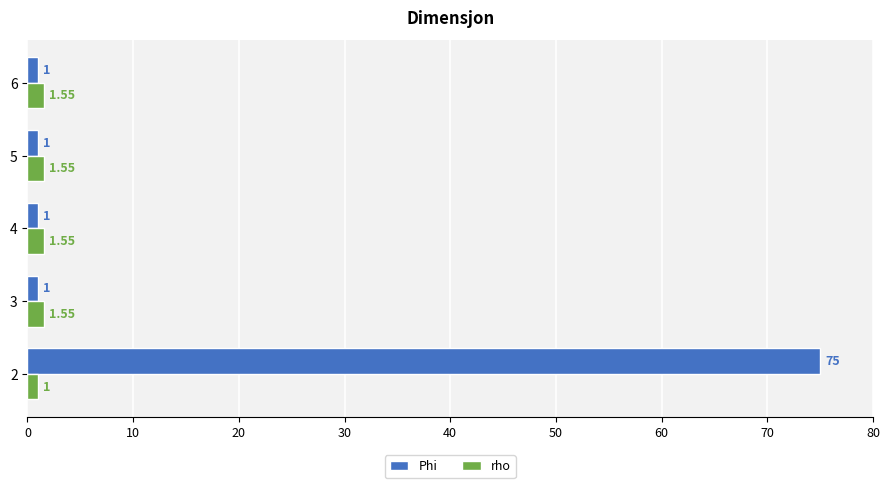

Which series has the widest spread of values?

Phi